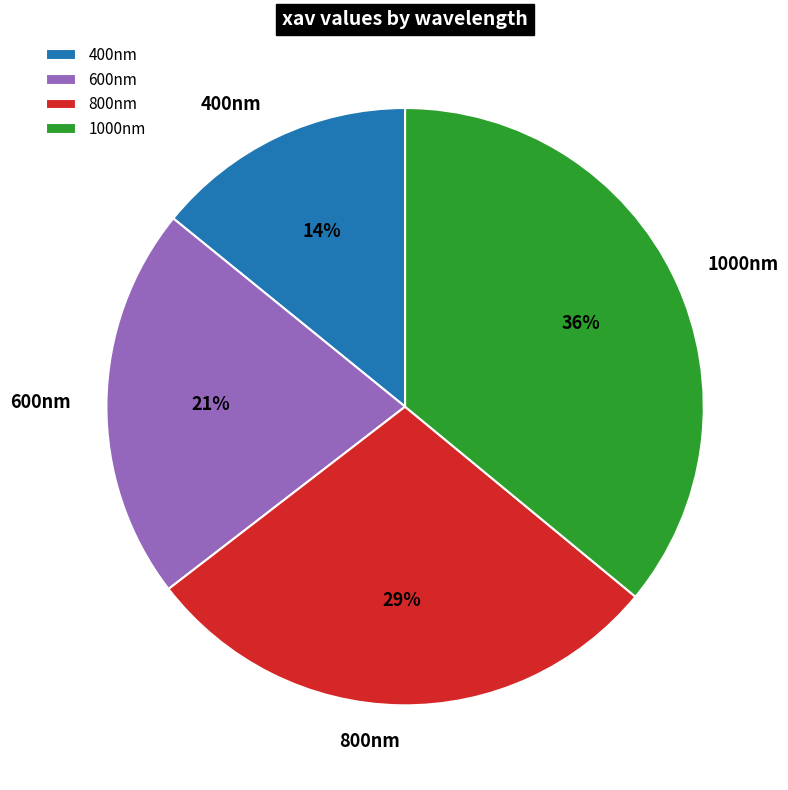

What percentage is the 1000nm slice, to the nearest percent?

36%